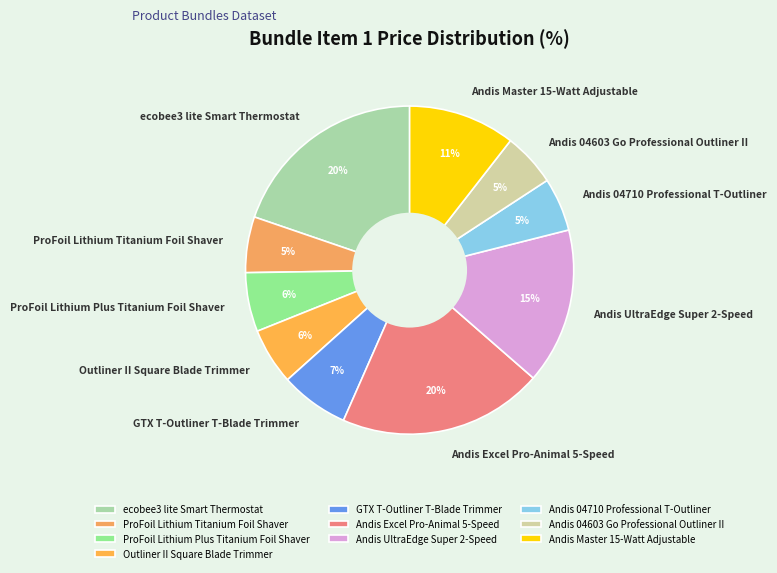

Combined, do ecobee3 lite Smart Thermostat and Andis Excel Pro-Animal 5-Speed account for over 50%?

No